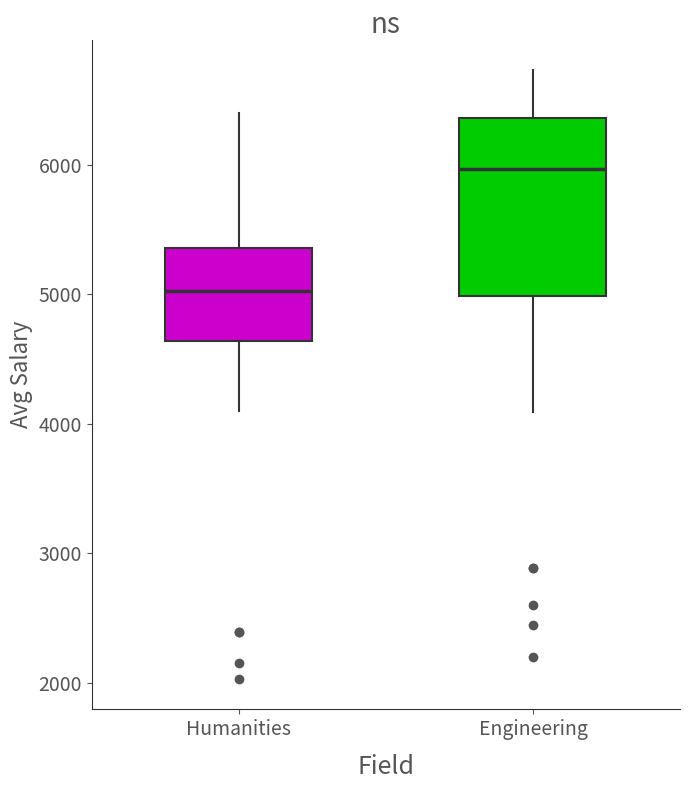

Reading left to right, transcribe this box plot: for each box, give where its median line is, the range the box spans, and where its two whiskers end, as read against the y-axis. The values are not printed on the chart, so give them approximately, as read against the axis.

Humanities: median 5000, box 4600 to 5400, whiskers 4100 to 6400
Engineering: median 6000, box 5000 to 6400, whiskers 4100 to 6700